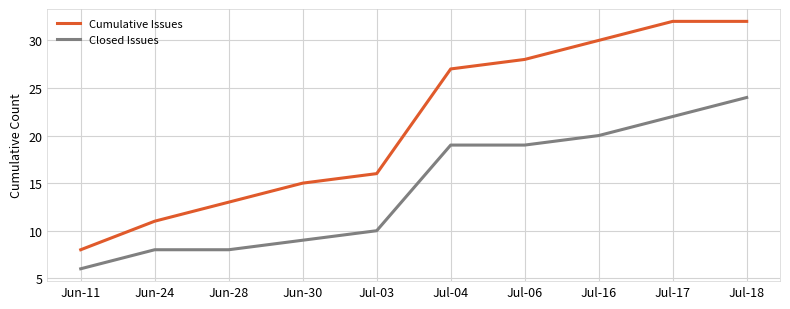

Reading left to right, extract all data points from this chart.

Cumulative Issues: 8	11	13	15	16	27	28	30	32	32
Closed Issues: 6	8	8	9	10	19	19	20	22	24